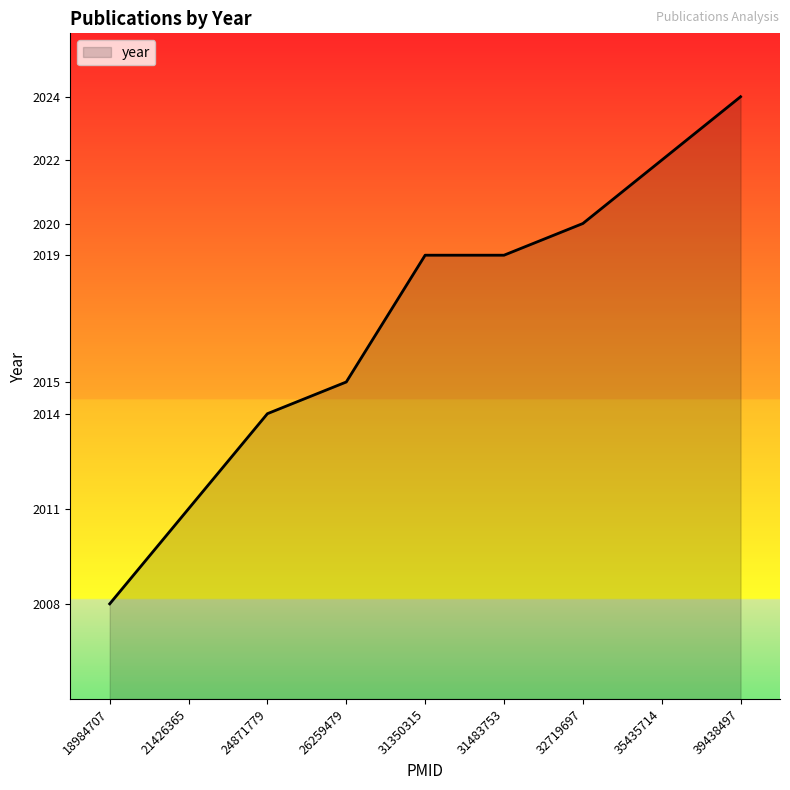

What is the difference between the maximum and minimum values?

16